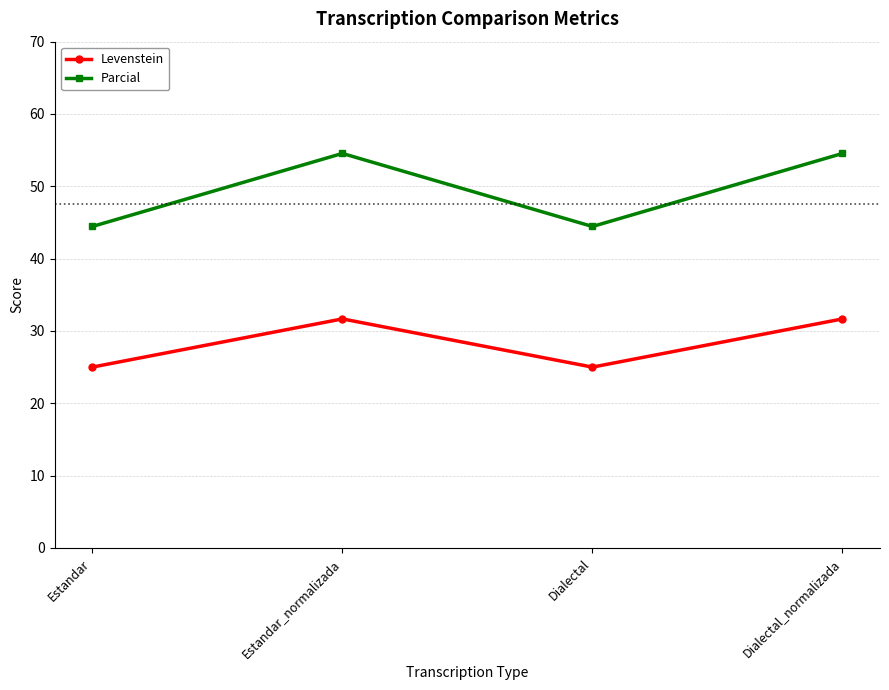

Is it true that Levenstein equals 13.8 at Dialectal?

False